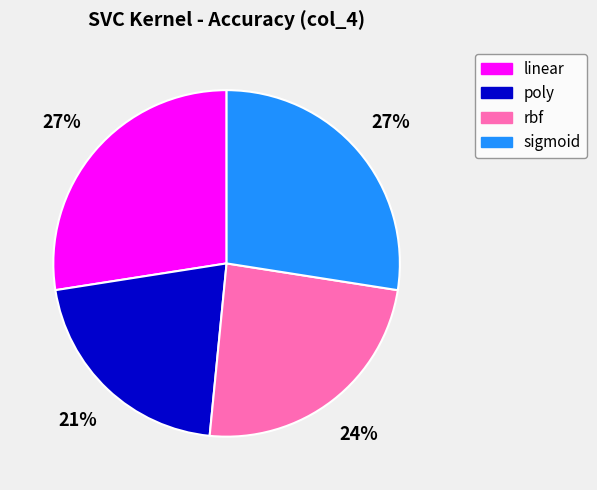

To the nearest percent, what is the average slice percentage?

25%